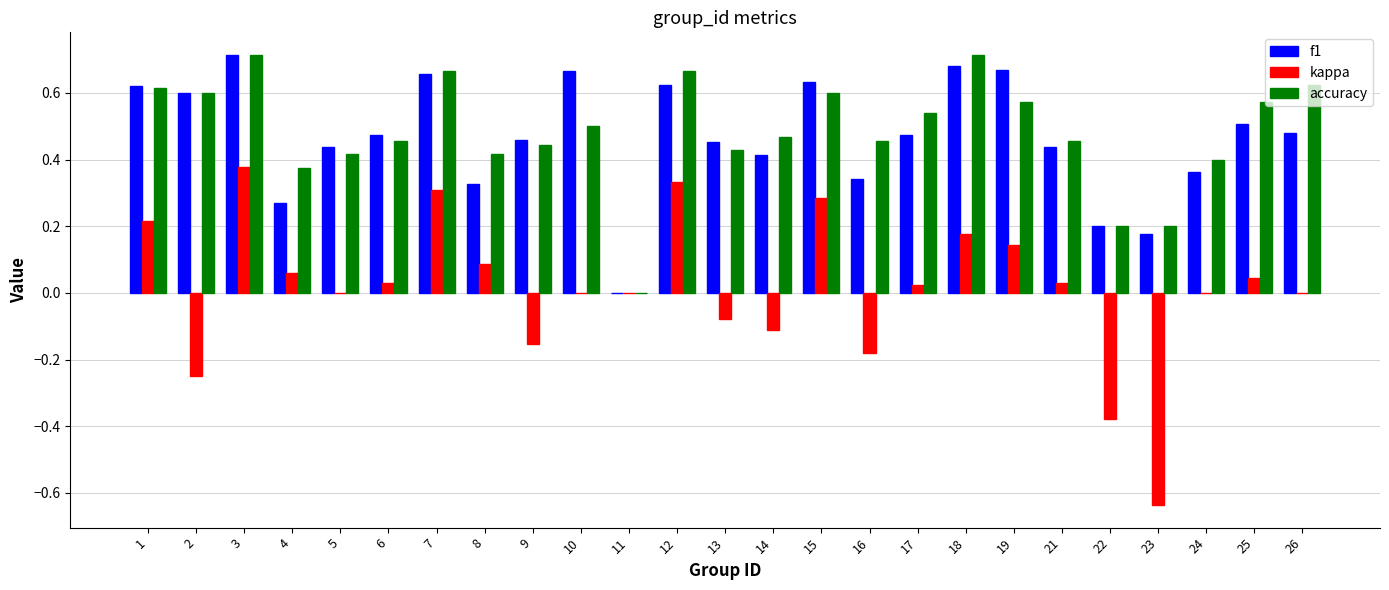

The kappa series shows 0.2 at 18. True or false?

True